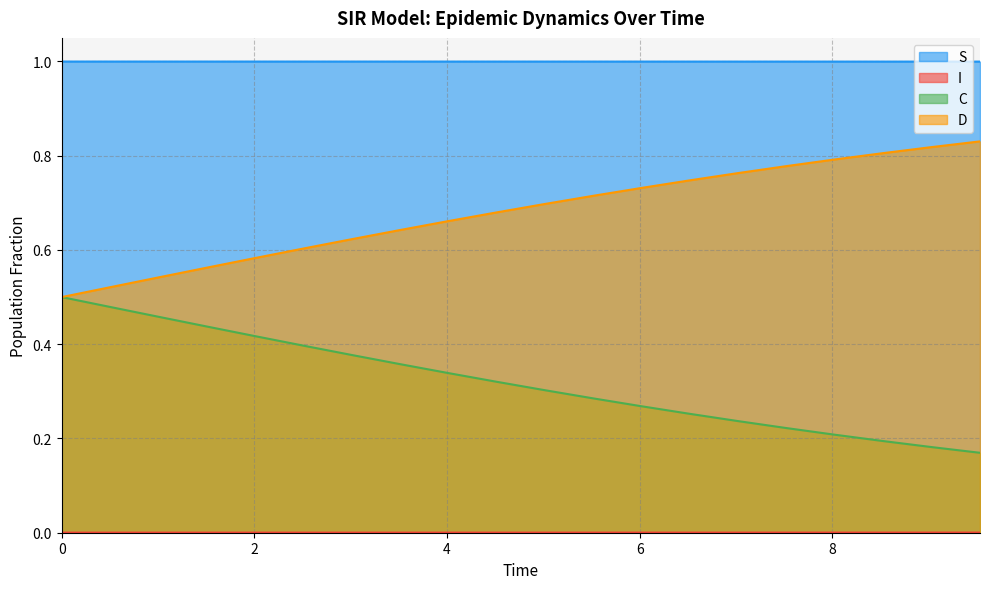

True or false: D and S intersect in this chart.

False